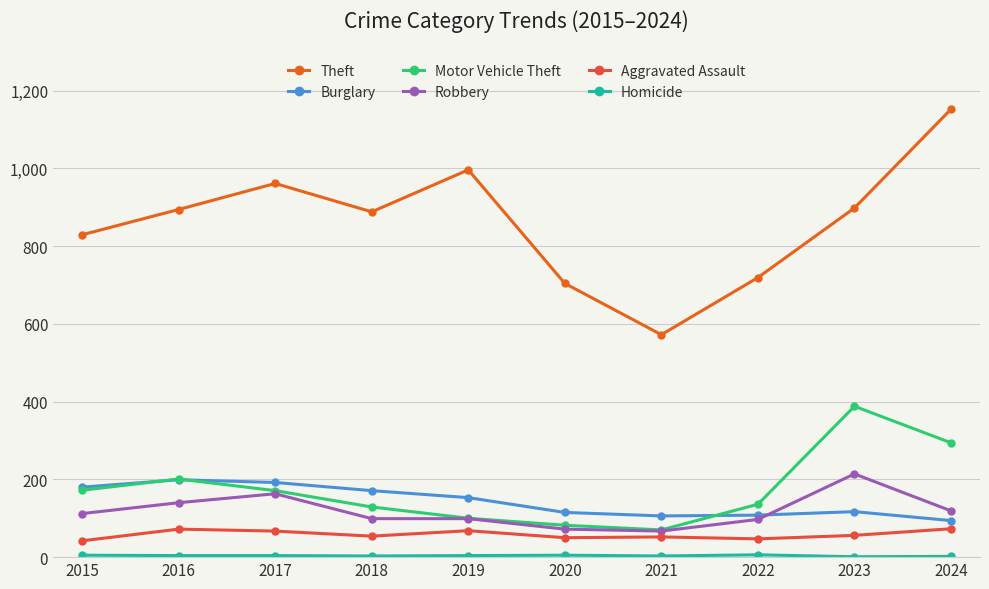

What is the difference between the second highest and minimum values in the Burglary series?

98